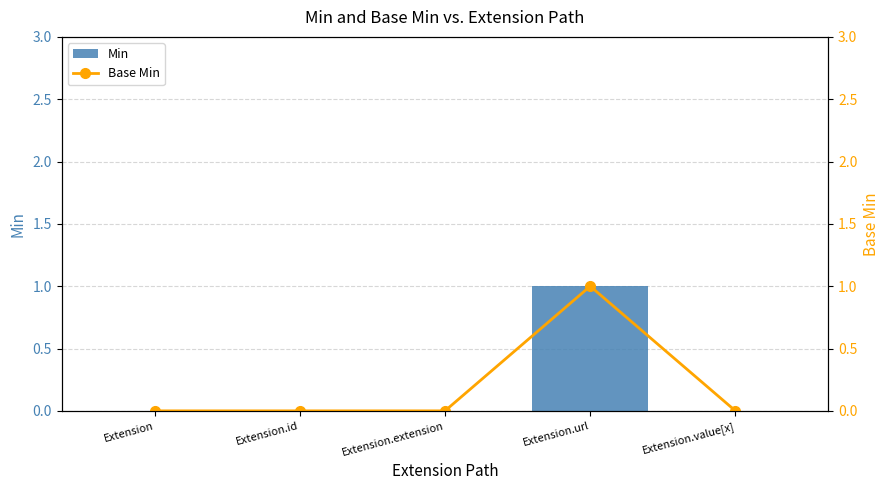

How many groups of bars are there?

5